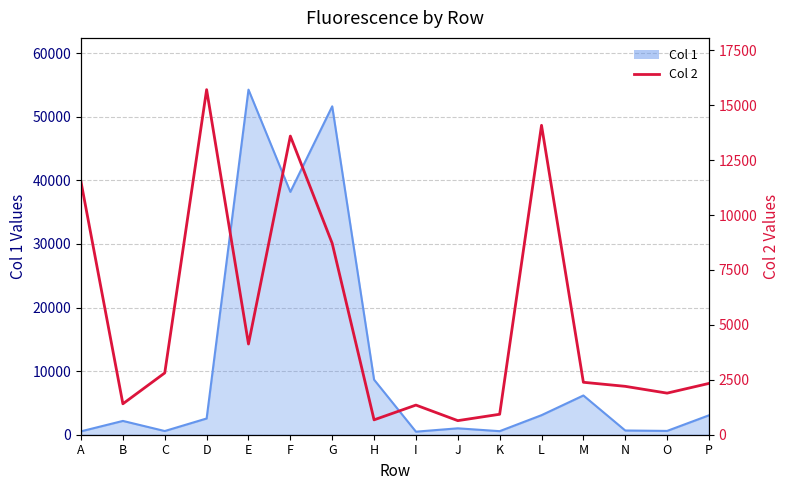

True or false: the data shows 931 at K.

True